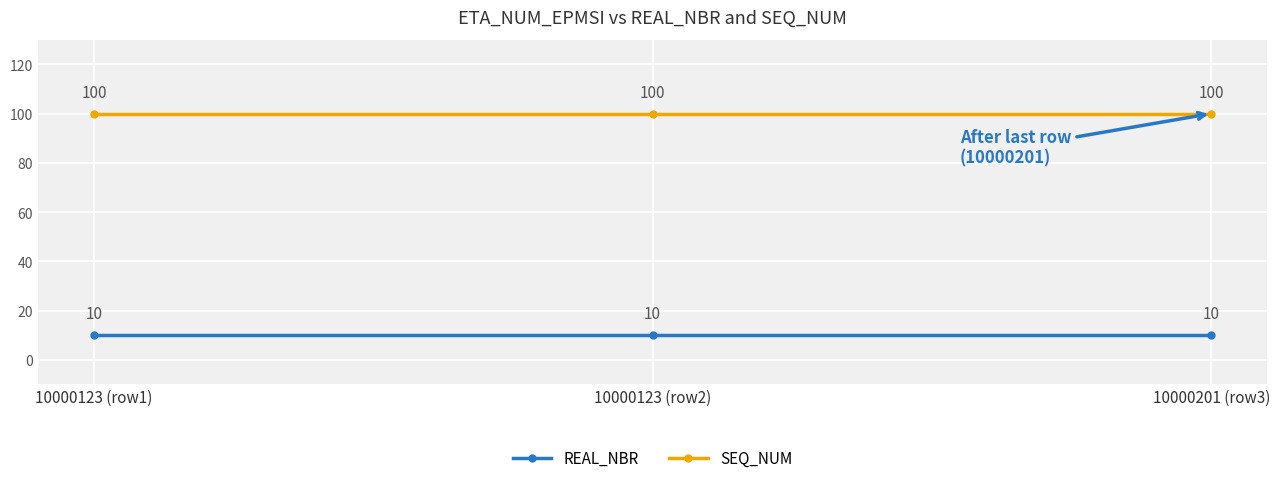

What is the spread (max minus min) of values at 10000123 (row2)?

90